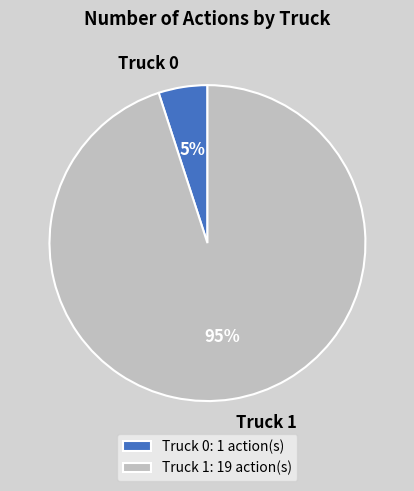

What percentage is the Truck 0 slice, to the nearest percent?

5%